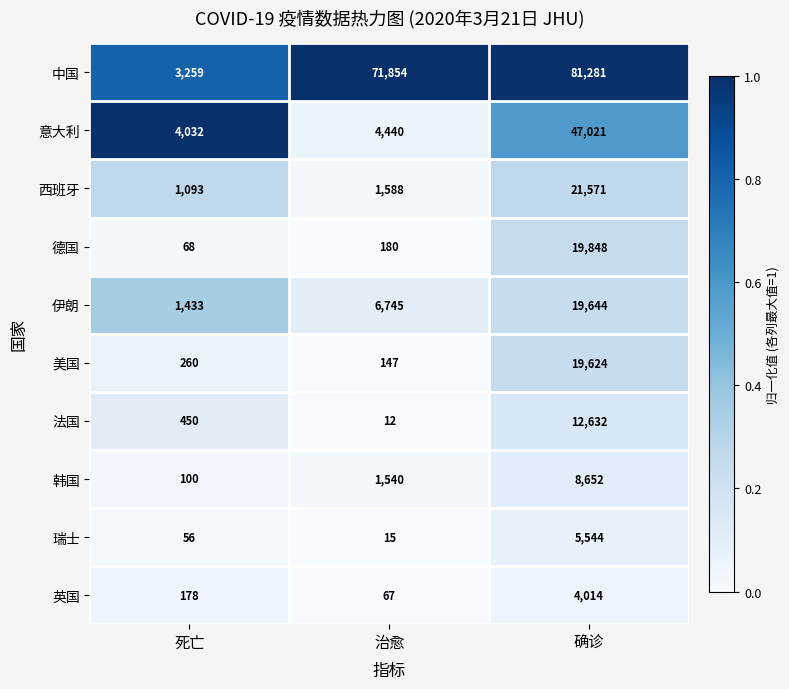

What is the total value across all series at 治愈?

86588